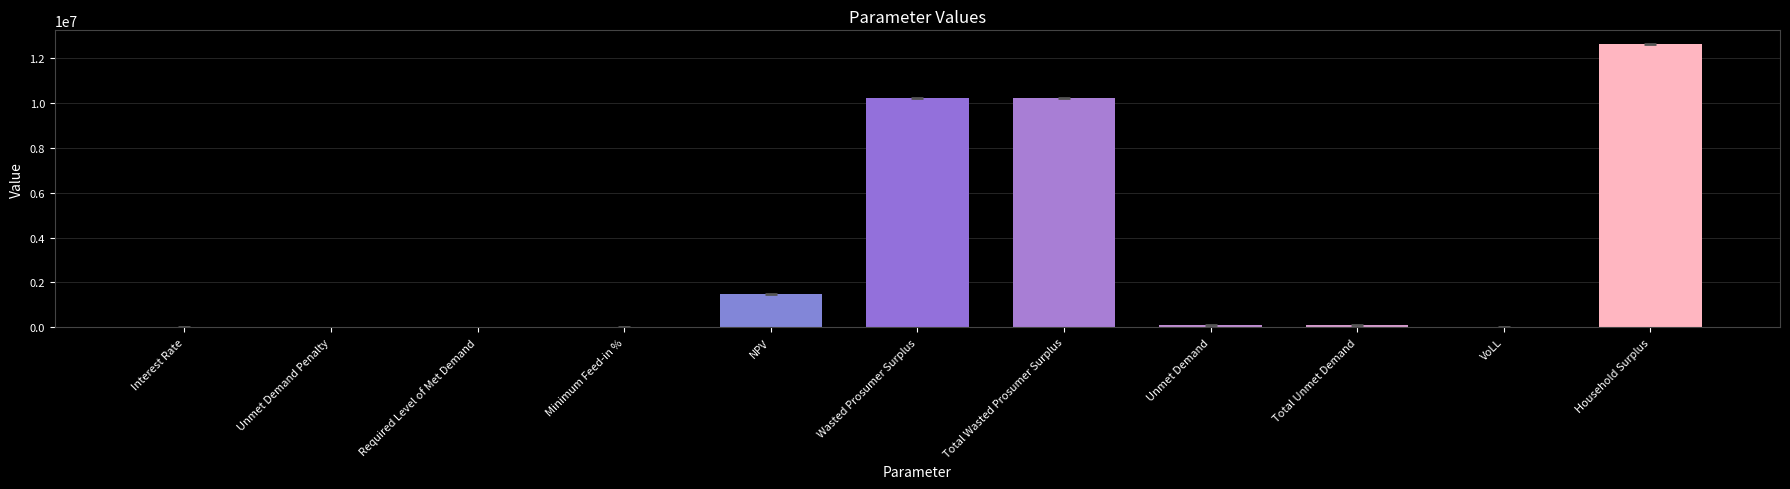

What is the sum of the values at VoLL and Total Wasted Prosumer Surplus?

10208949.1